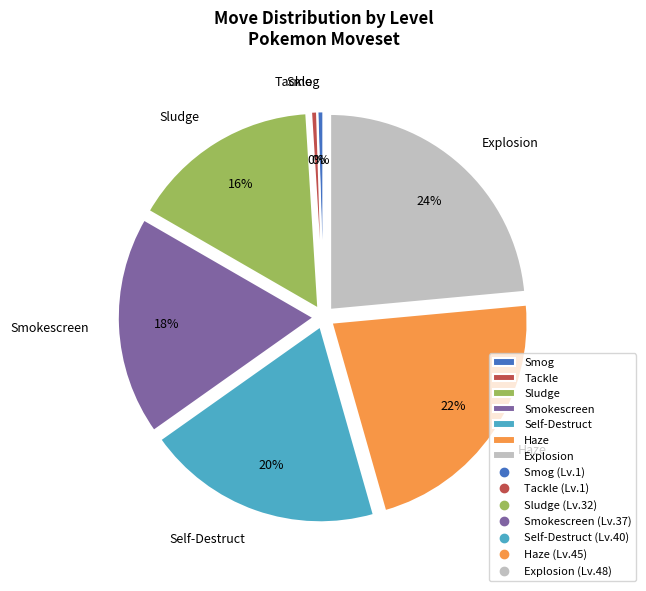

Which has a higher value, Smog or Sludge?

Sludge